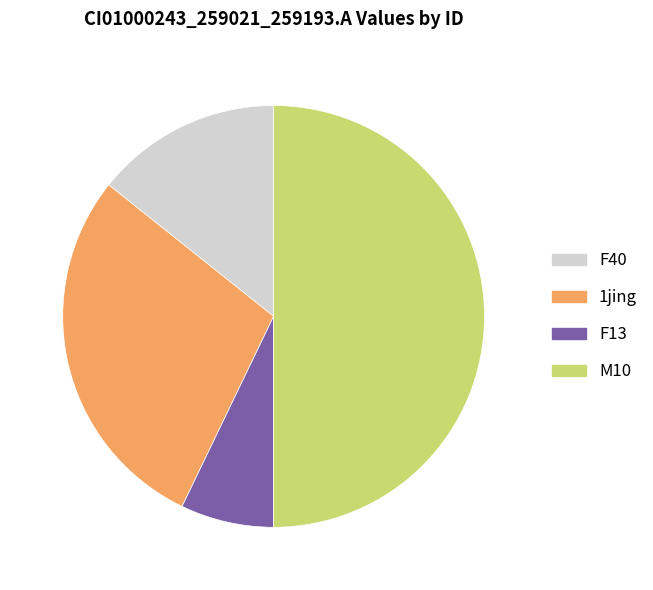

Which category has the smallest portion of the pie?

F13